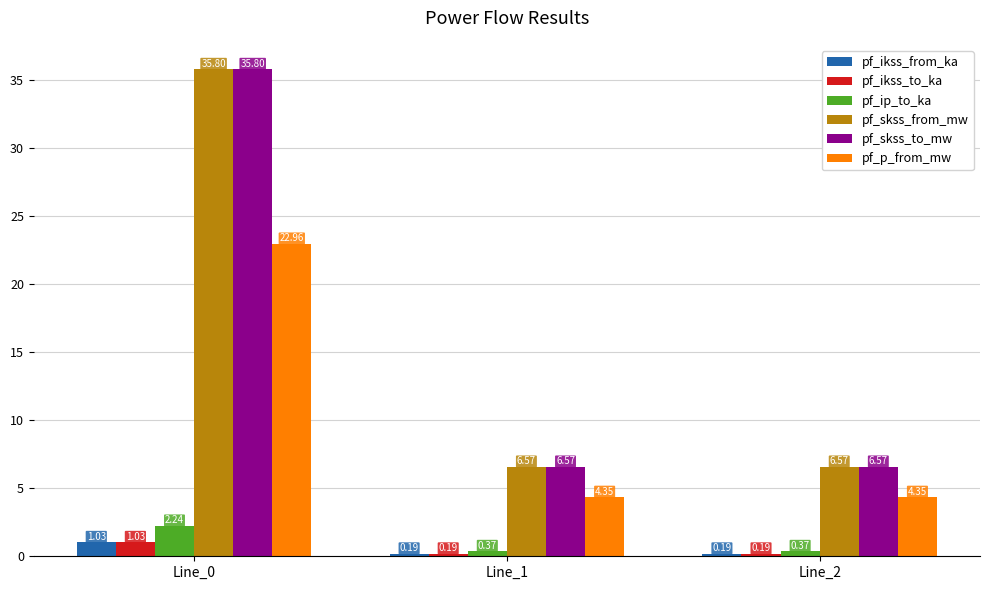

What is the total value across all series at Line_0?

98.9